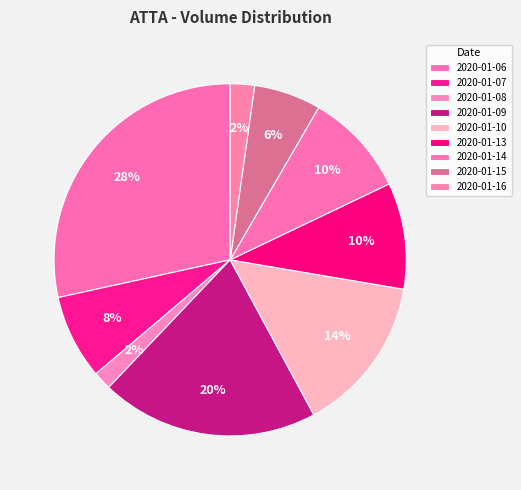

How many slices are in this pie chart?

9